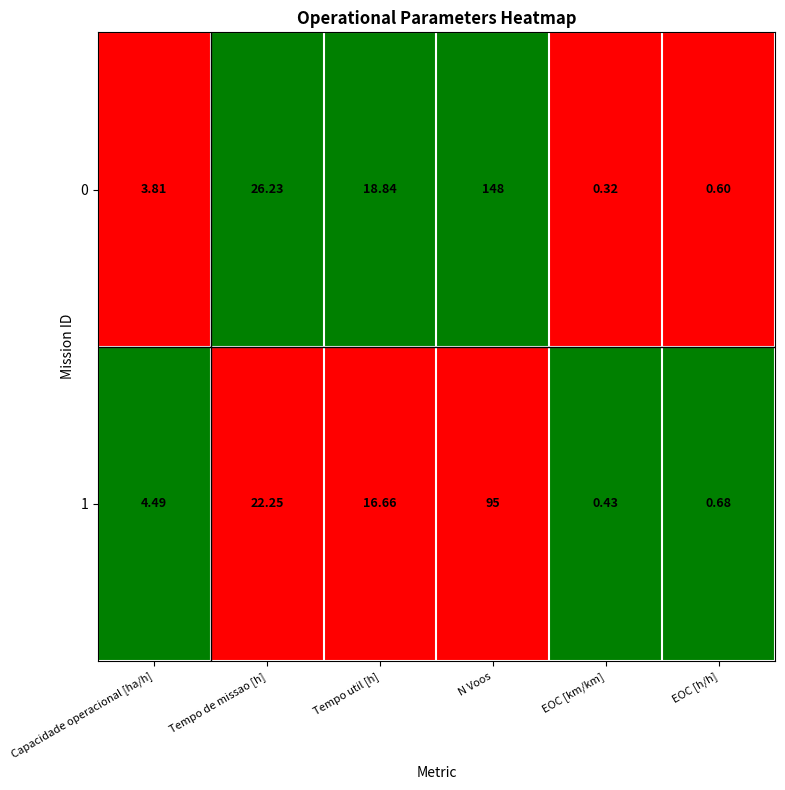

List the series in order of their peak value, lowest first.

1, 0